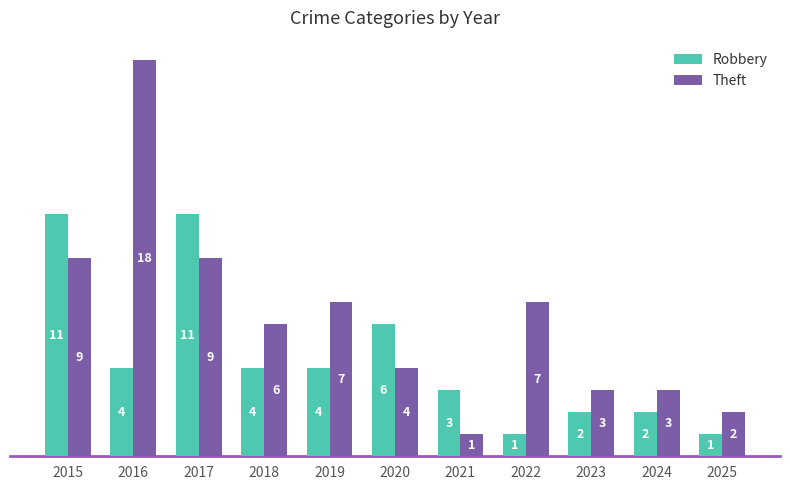

Which series changed the most between 2019 and 2023?

Theft